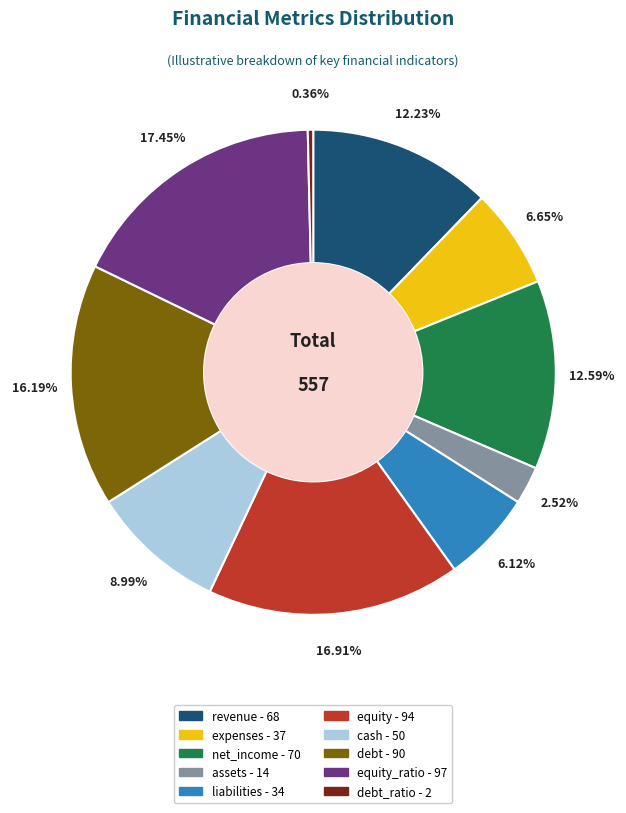

Is there a majority slice in this chart?

No